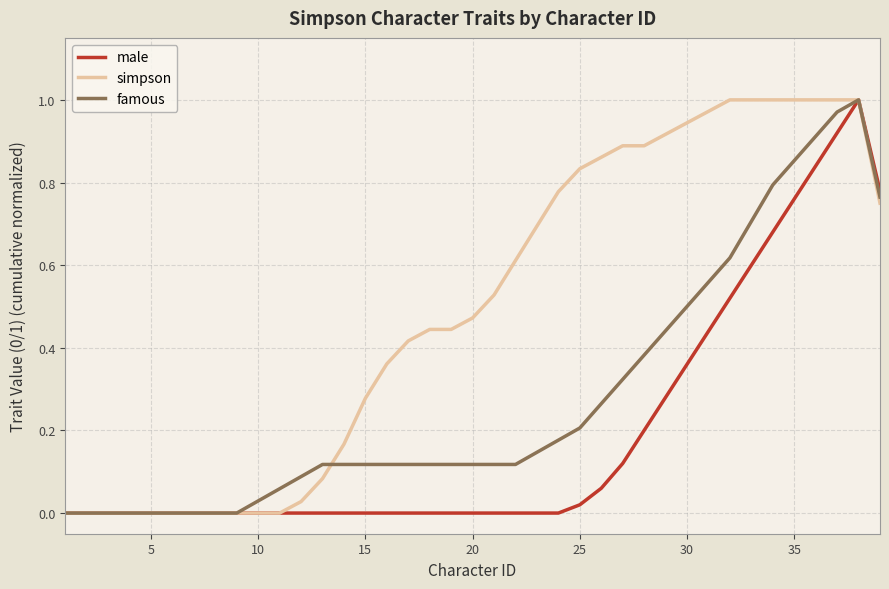

List the series in order of their overall mean, highest first.

simpson, famous, male